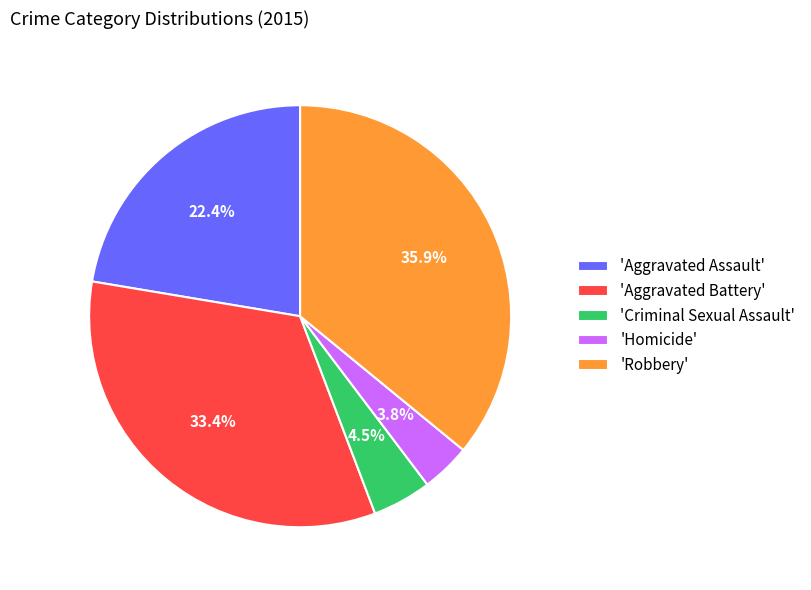

Which has a higher value, 'Robbery' or 'Homicide'?

'Robbery'